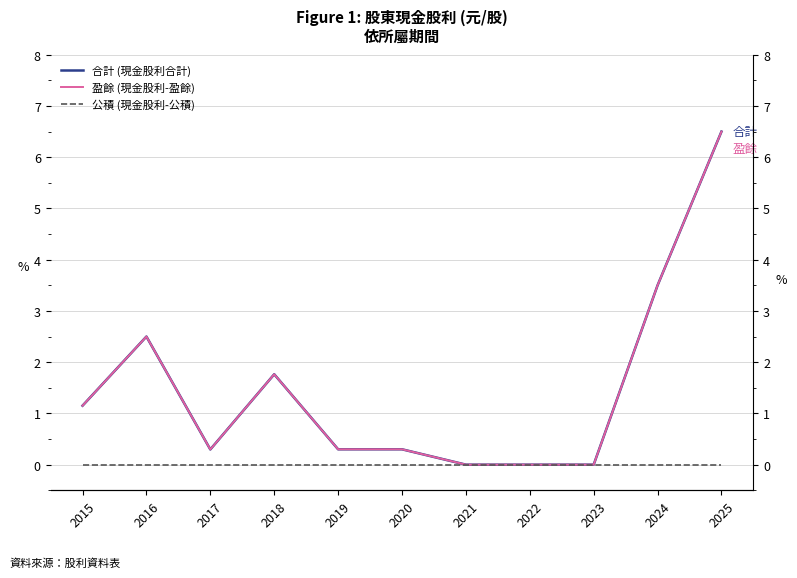

Between 2019 and 2025, which series saw the biggest shift?

合計 (現金股利合計)